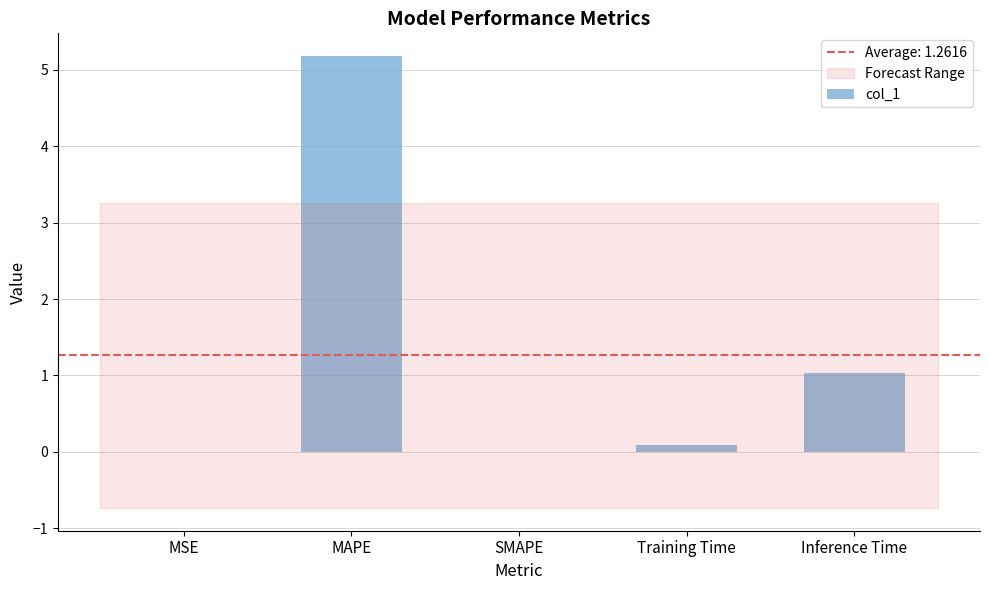

True or false: the data shows 0.0 at SMAPE.

True